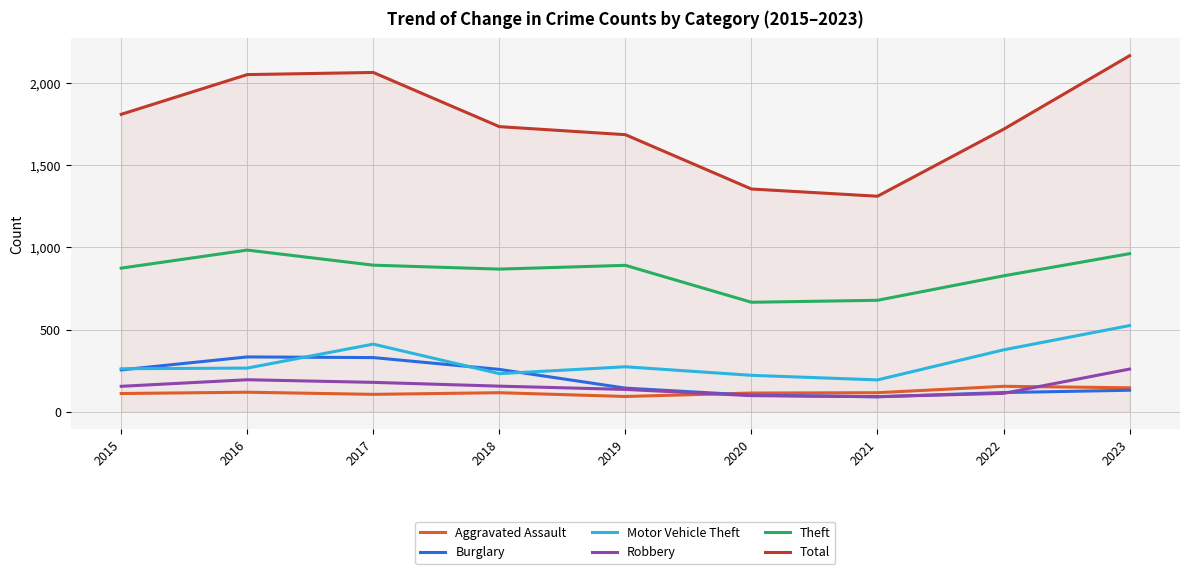

What is the difference between the highest and lowest values at 2022?

1609